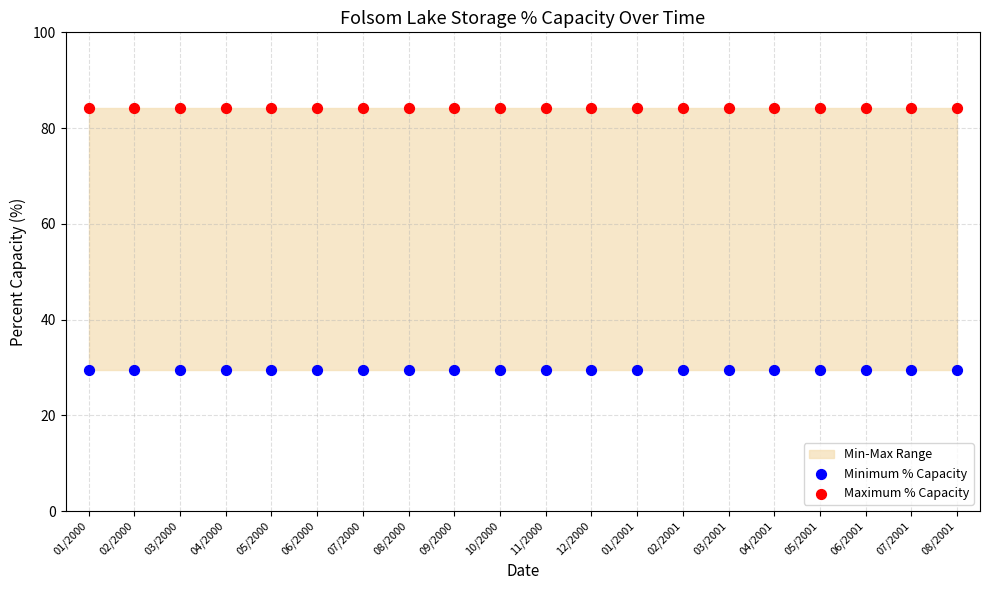

Which series contains the highest Y value?

Maximum % Capacity